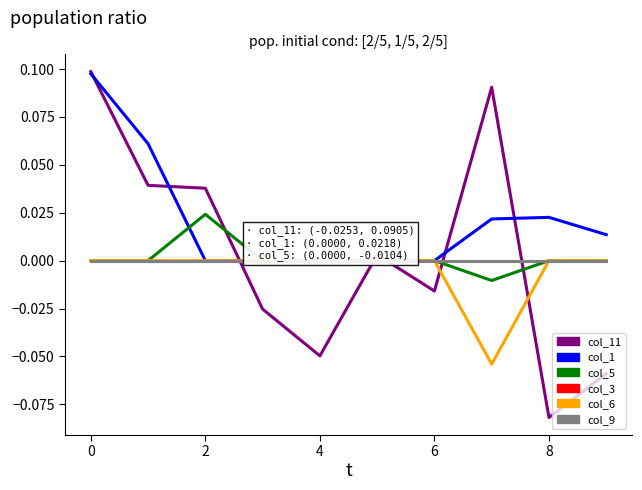

After their last crossing, which series has the higher values: col_11 or col_1?

col_1